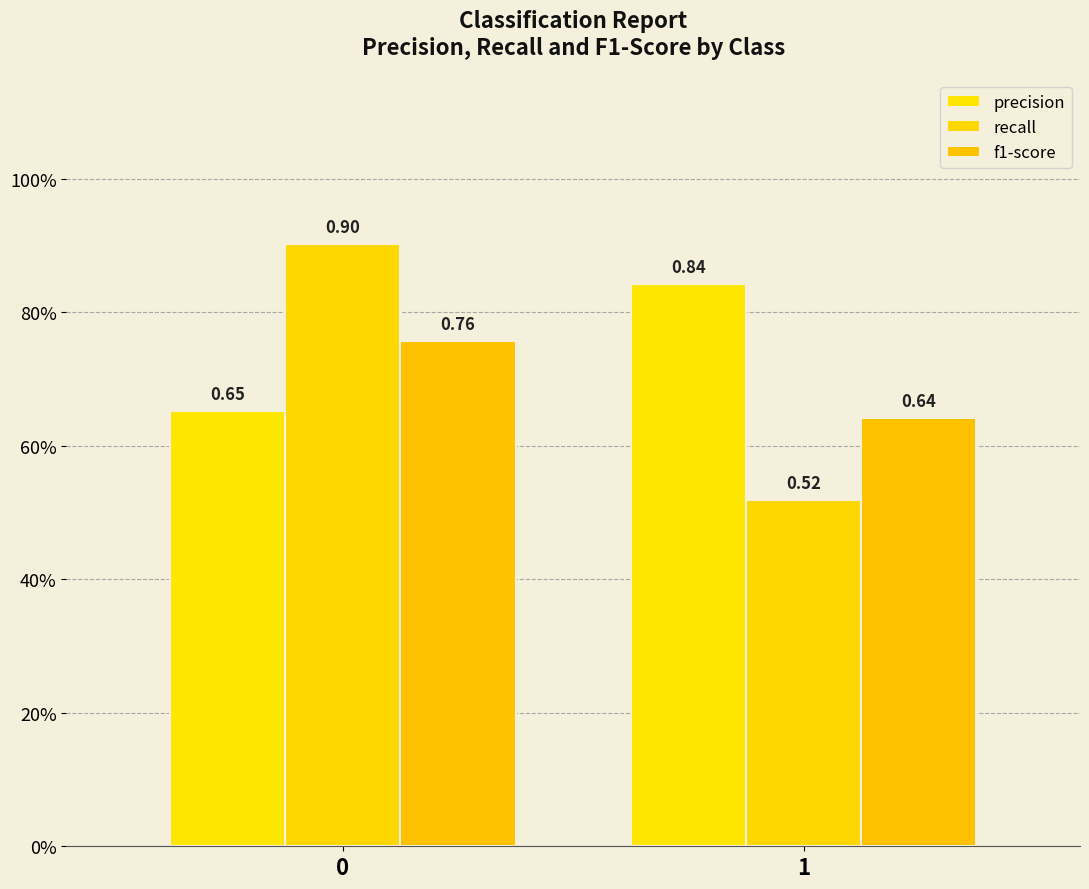

Which series has the largest total across all categories?

precision